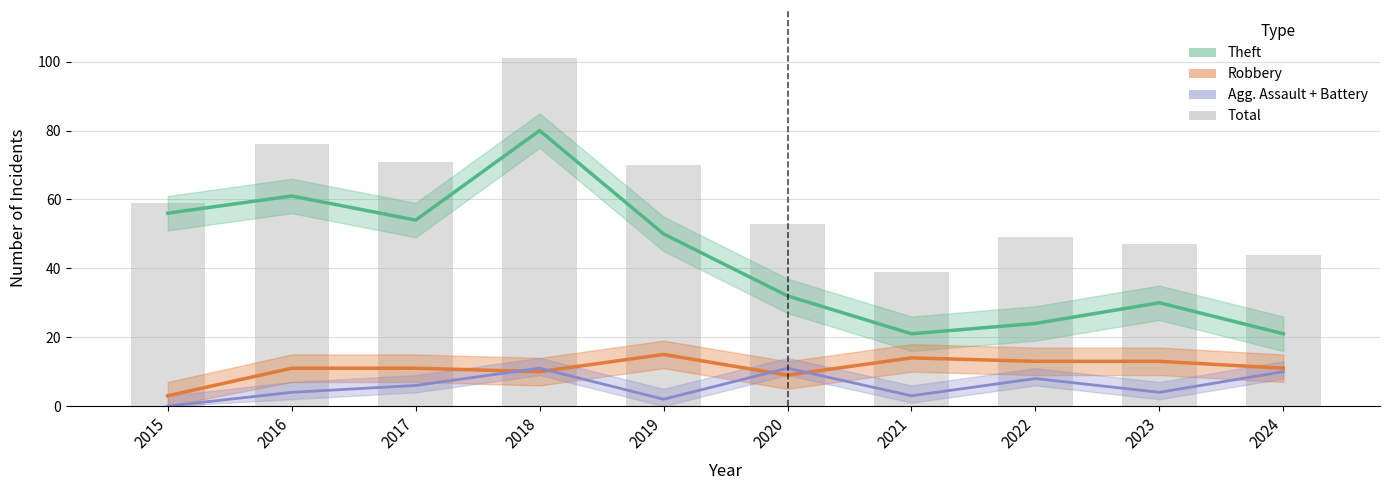

At which label does the data first exceed 59?

2016